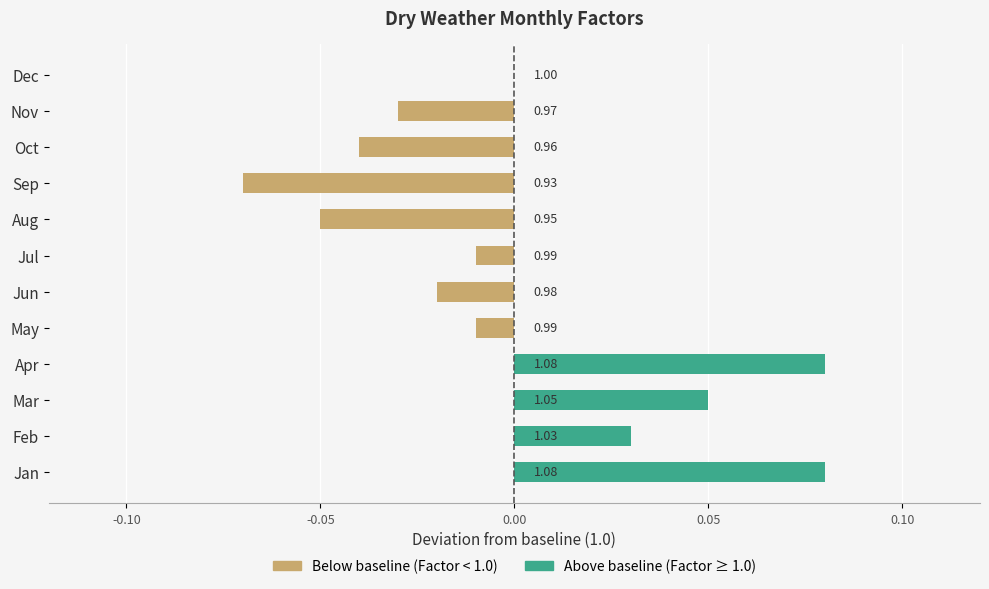

Rank the series at Apr from highest to lowest value.

Above baseline (Factor > 1.0), Below baseline (Factor < 1.0)